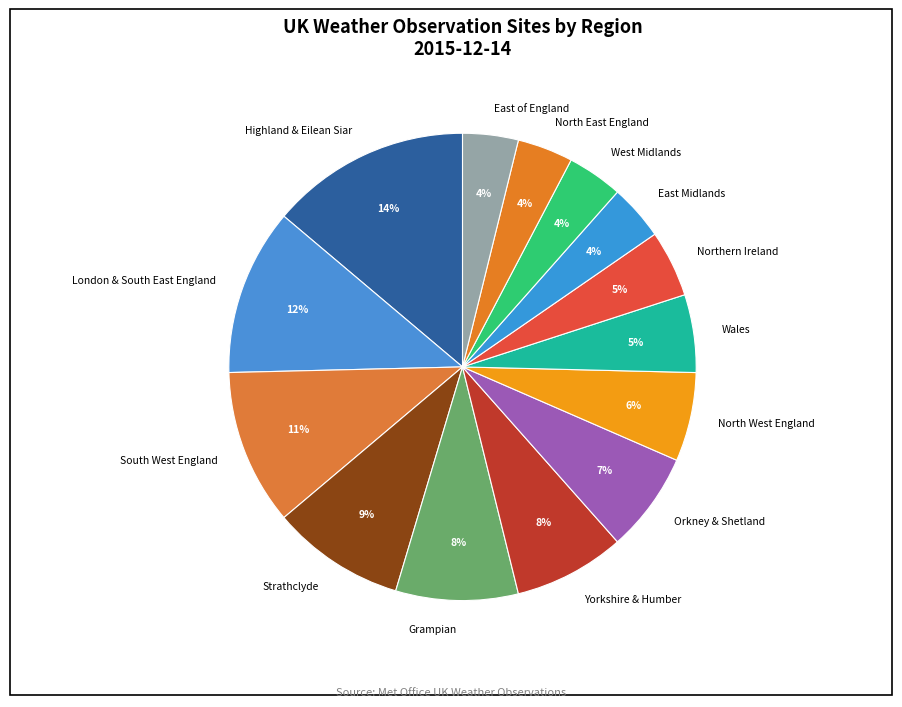

To the nearest percent, what portion does Wales represent?

5%